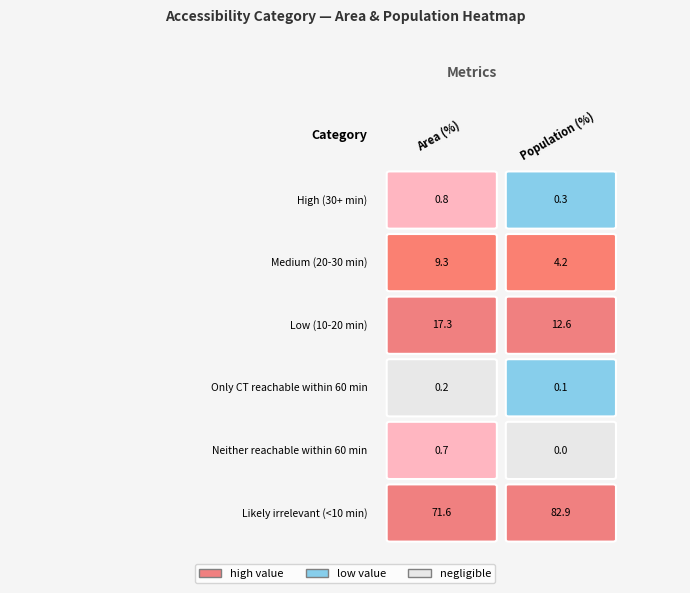

Between 0 and 3, which is larger?

3